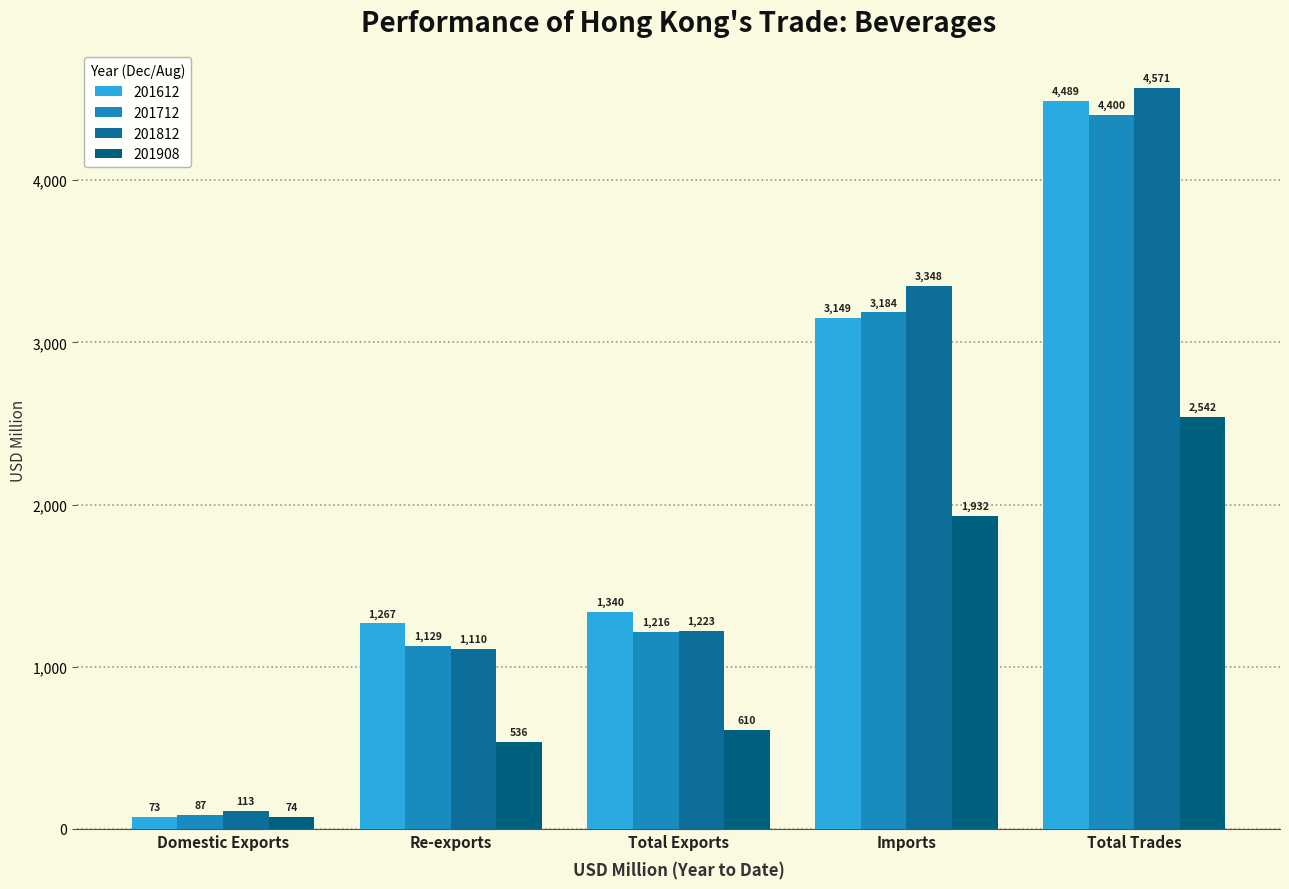

At which category is the sum across all series the highest?

Total Trades